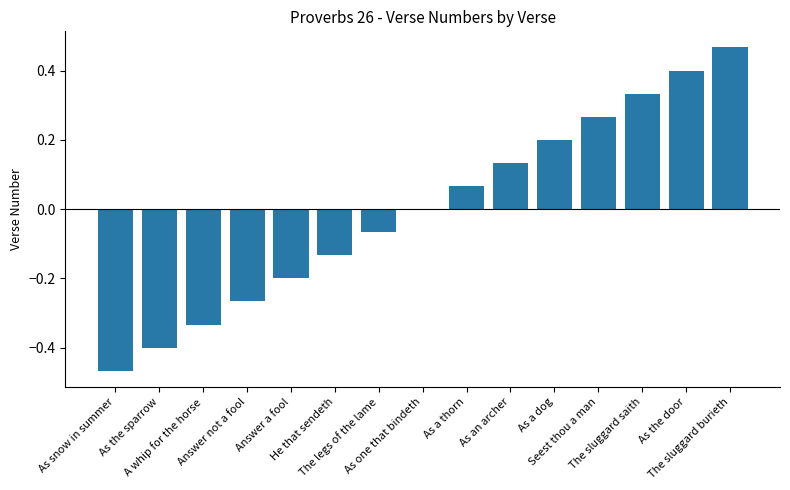

Reading right to left, transcribe all the data shown in this chart.

0.5	0.4	0.3	0.3	0.2	0.1	0.1	0.0	-0.1	-0.1	-0.2	-0.3	-0.3	-0.4	-0.5